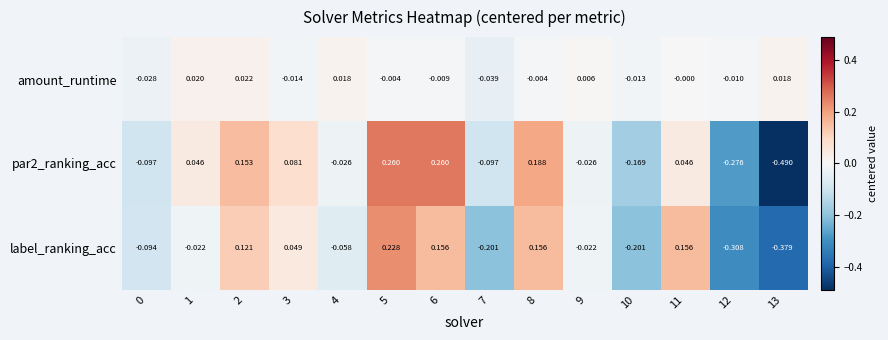

Which series has the largest total across all categories?

amount_runtime